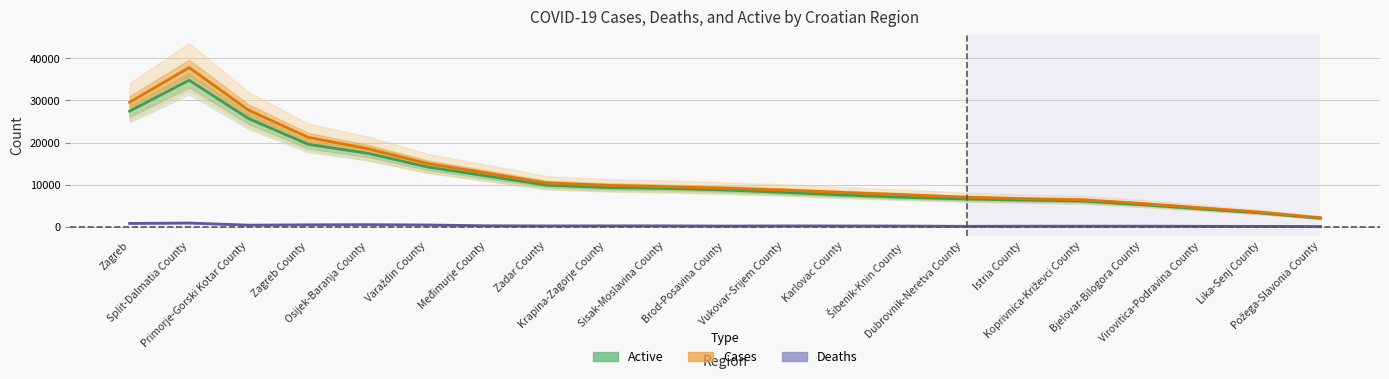

At which category is the sum across all series the highest?

Split-Dalmatia County